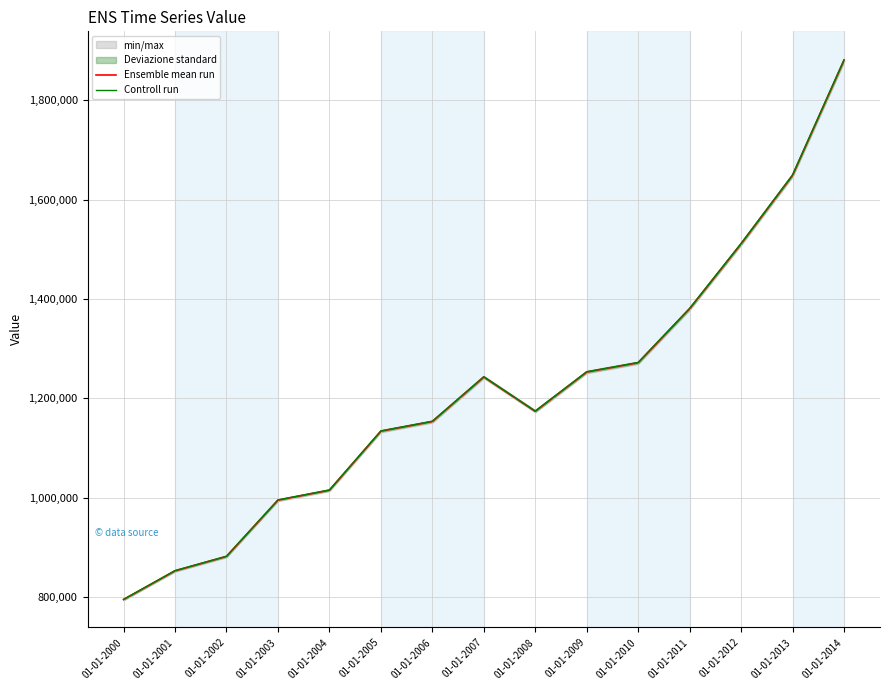

The Controll run series shows 853447.4 at 01-01-2001. True or false?

True